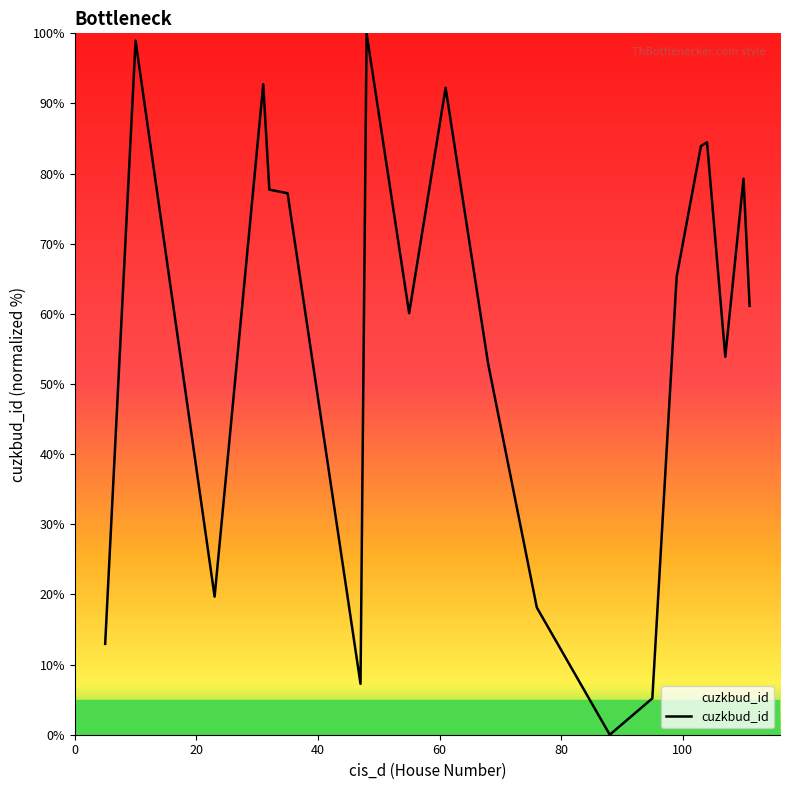

What is the maximum value shown in the chart?

100.0